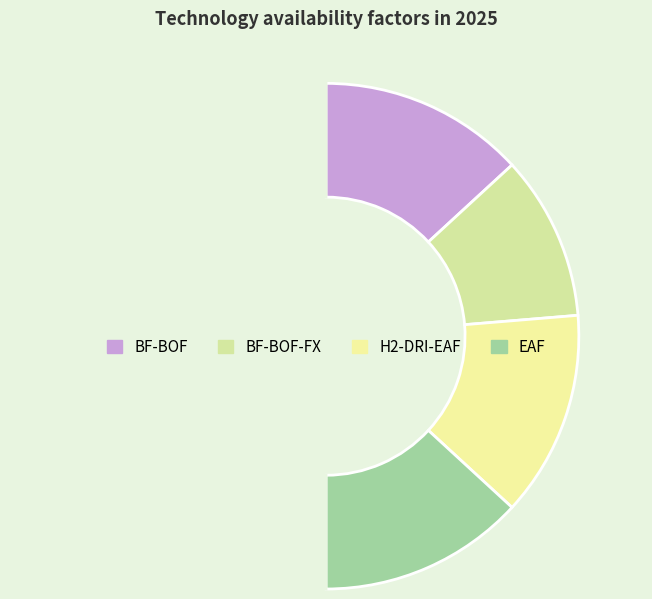

How many segments does this pie chart have?

5